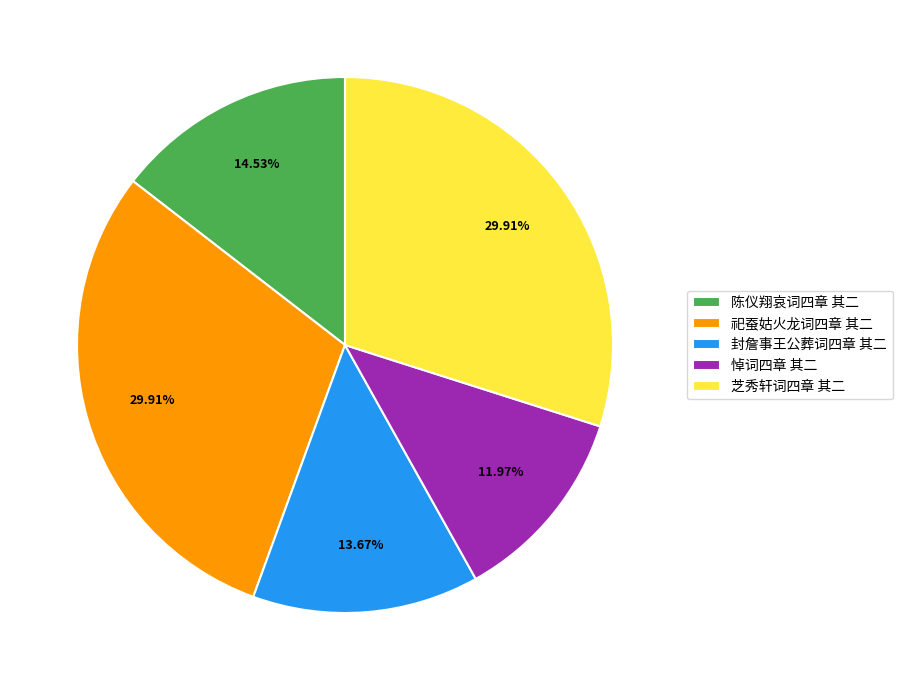

To the nearest percent, what portion does 祀蚕姑火龙词四章 其二 represent?

30%